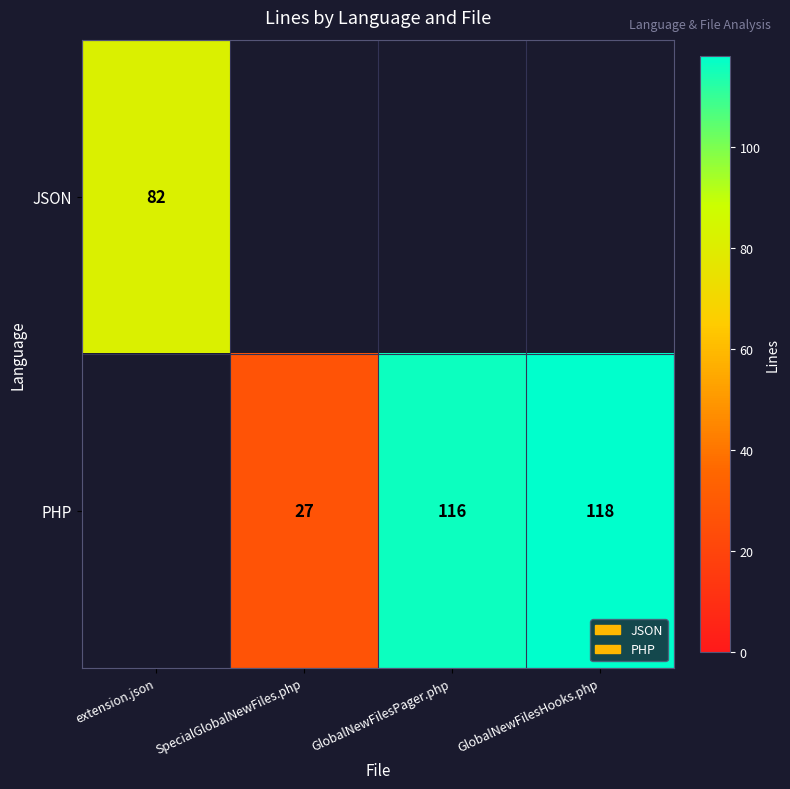

Is it true that PHP equals 116 at GlobalNewFilesPager.php?

True